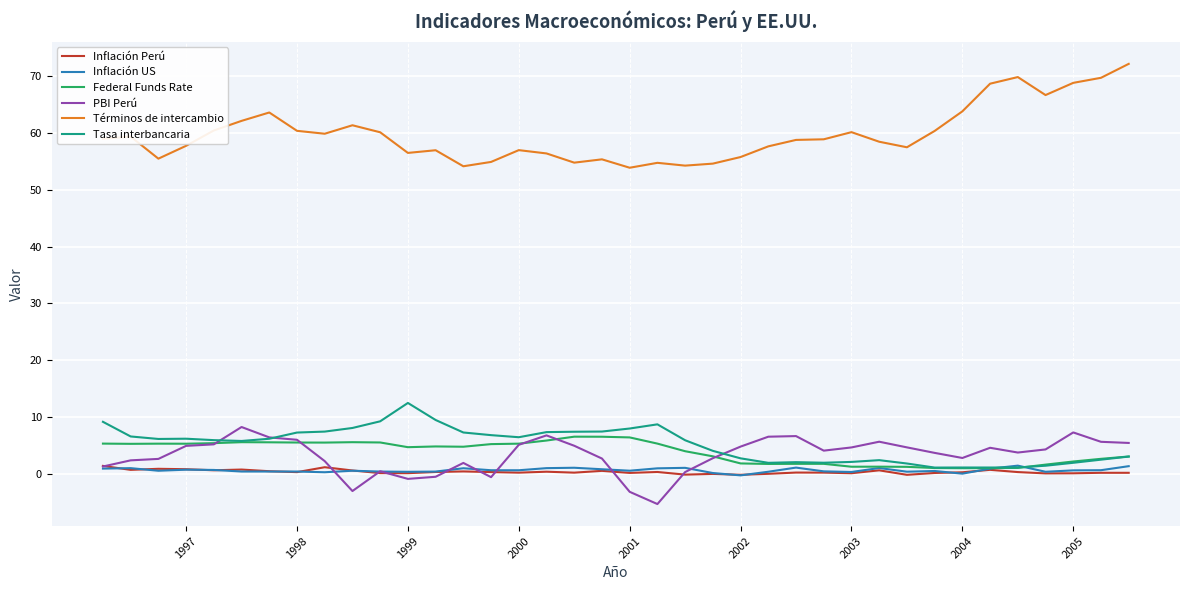

Is this an area chart (filled region under the line)?

No